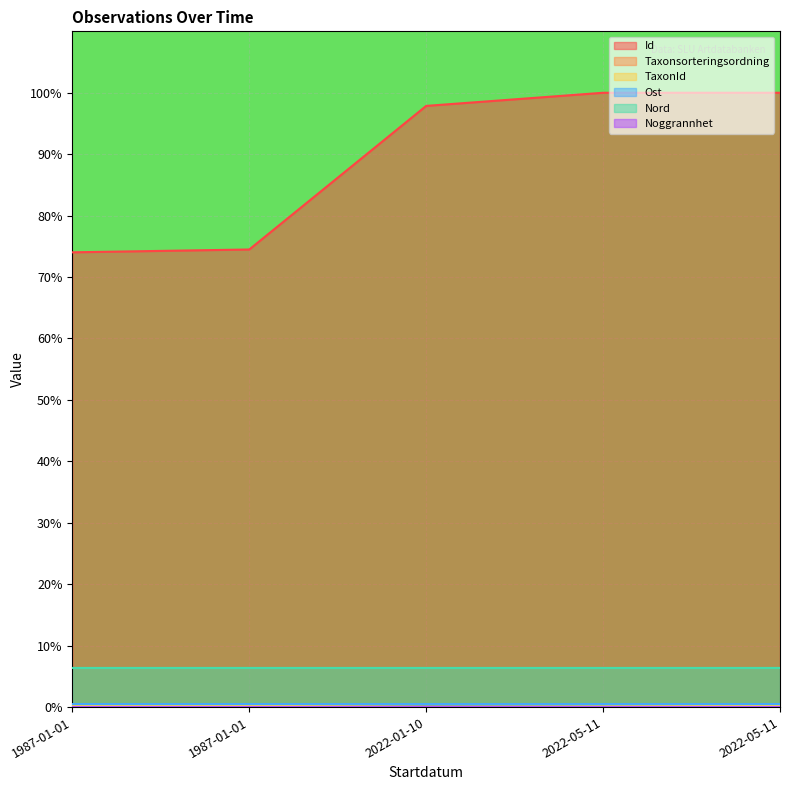

Reading left to right, list all the values displayed in this chart.

Id: 1987-01-01=74.0	1987-01-01=74.5	2022-01-10=97.9	2022-05-11=100.0	2022-05-11=100.0
Taxonsorteringsordning: 1987-01-01=0.1	1987-01-01=0.1	2022-01-10=0.1	2022-05-11=0.1	2022-05-11=0.1
TaxonId: 1987-01-01=0.2	1987-01-01=0.2	2022-01-10=0.0	2022-05-11=0.1	2022-05-11=0.2
Ost: 1987-01-01=0.5	1987-01-01=0.5	2022-01-10=0.5	2022-05-11=0.5	2022-05-11=0.5
Nord: 1987-01-01=6.4	1987-01-01=6.4	2022-01-10=6.4	2022-05-11=6.4	2022-05-11=6.4
Noggrannhet: 1987-01-01=0.0	1987-01-01=0.0	2022-01-10=0.0	2022-05-11=0.0	2022-05-11=0.0